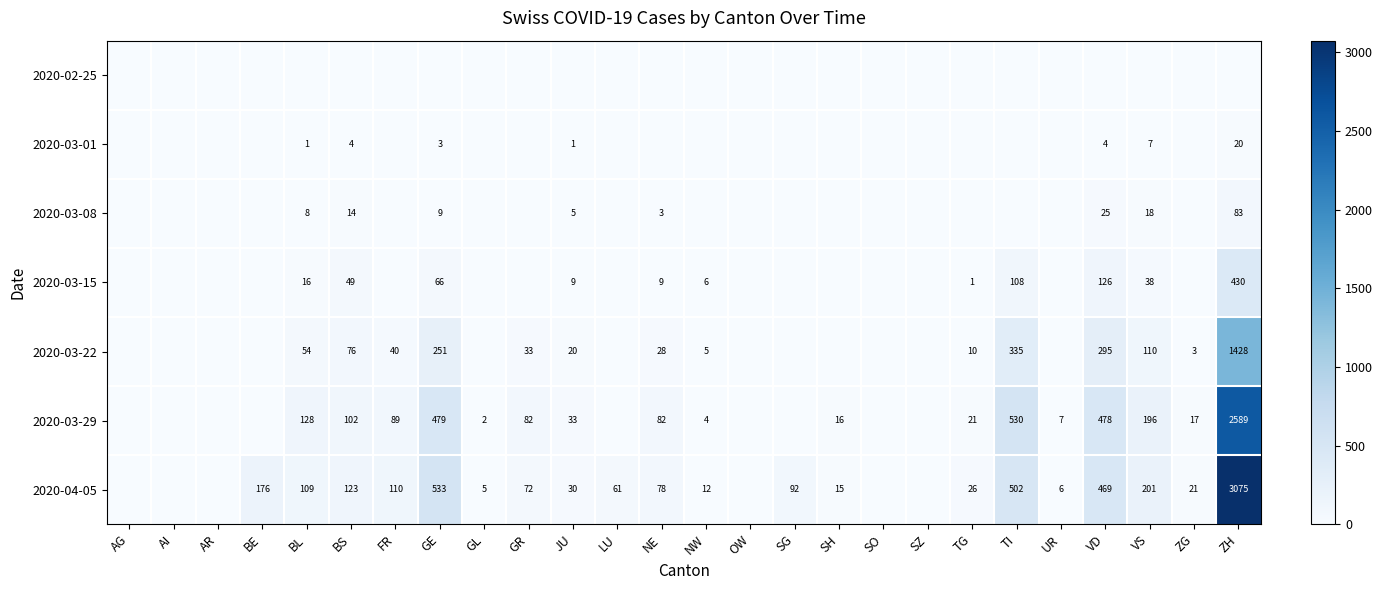

The value of 2020-03-29 at TG is 21. True or false?

True